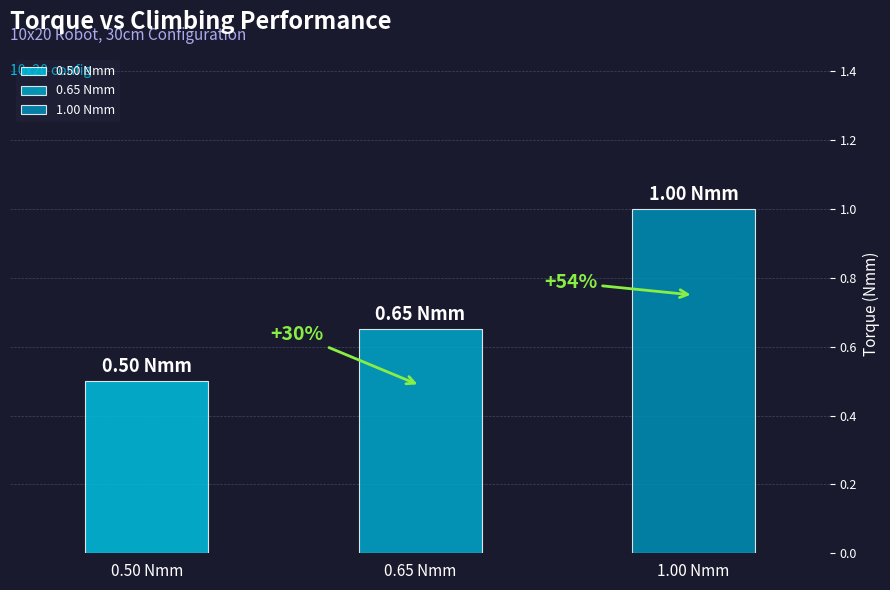

At which label is the value closest to 0?

0.5